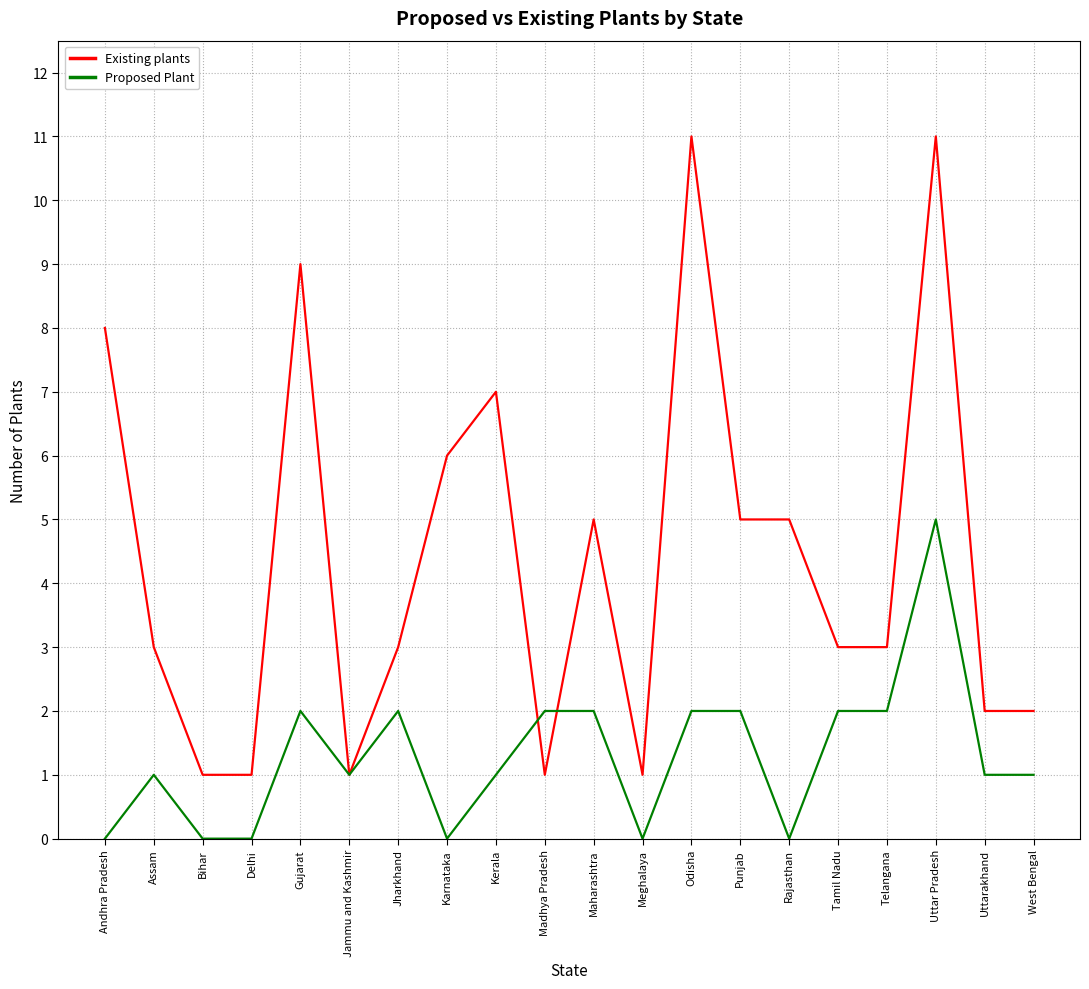

Does the chart display data point markers on the line(s)?

No